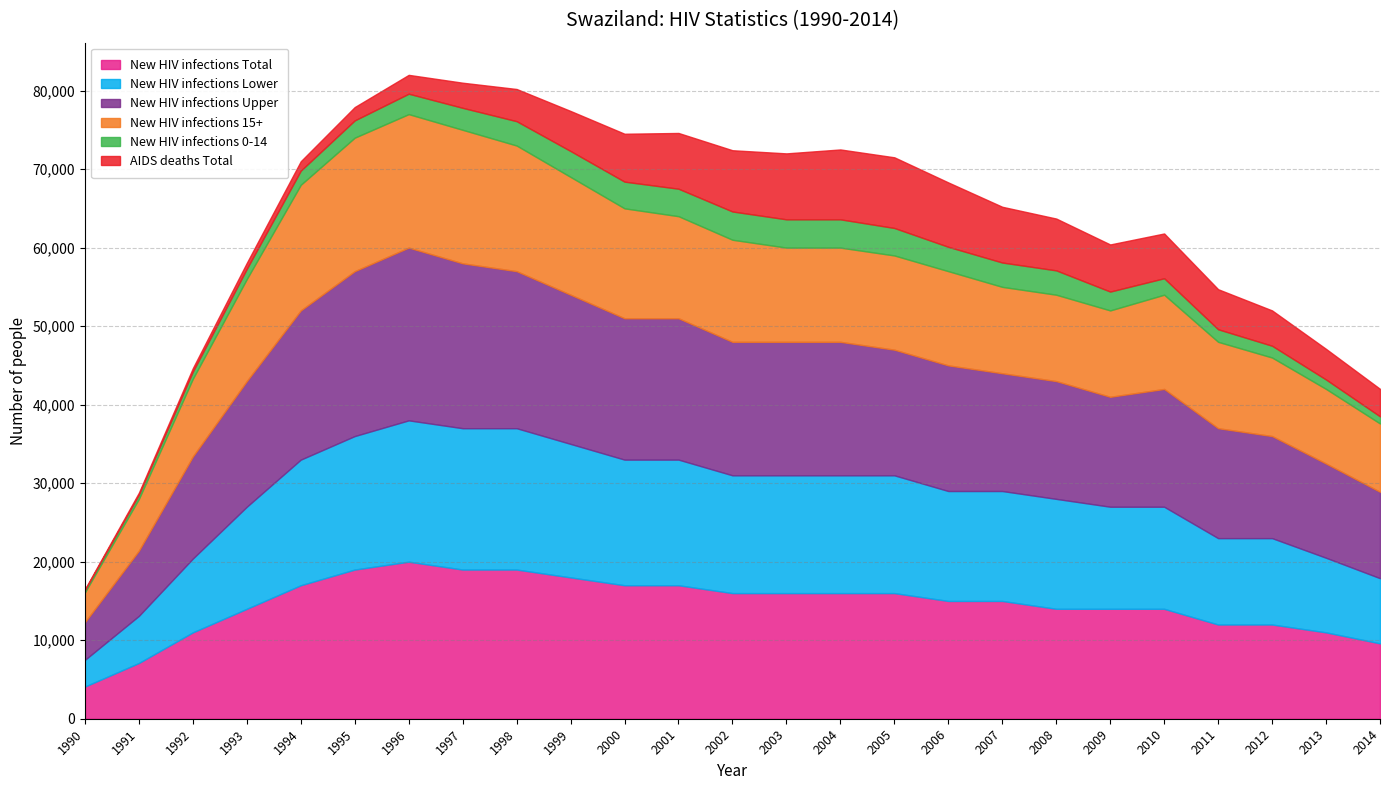

Does the chart have visible grid lines?

Yes